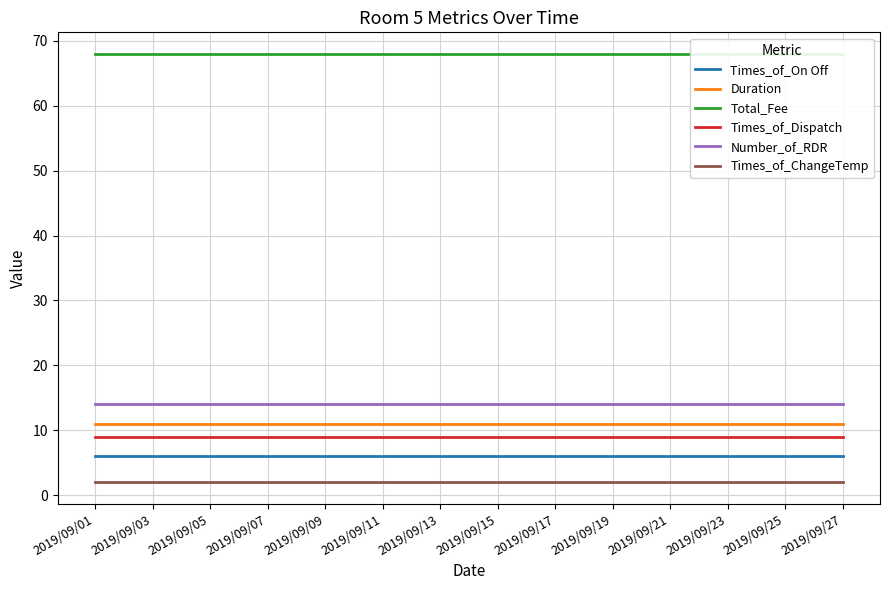

True or false: Times_of_On Off and Total_Fee intersect in this chart.

False